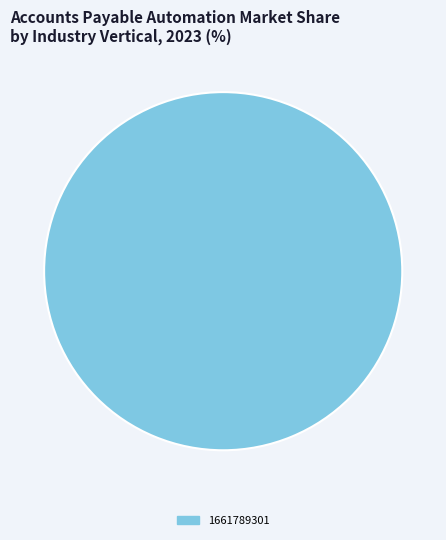

Is there any slice that represents more than half of the pie?

Yes